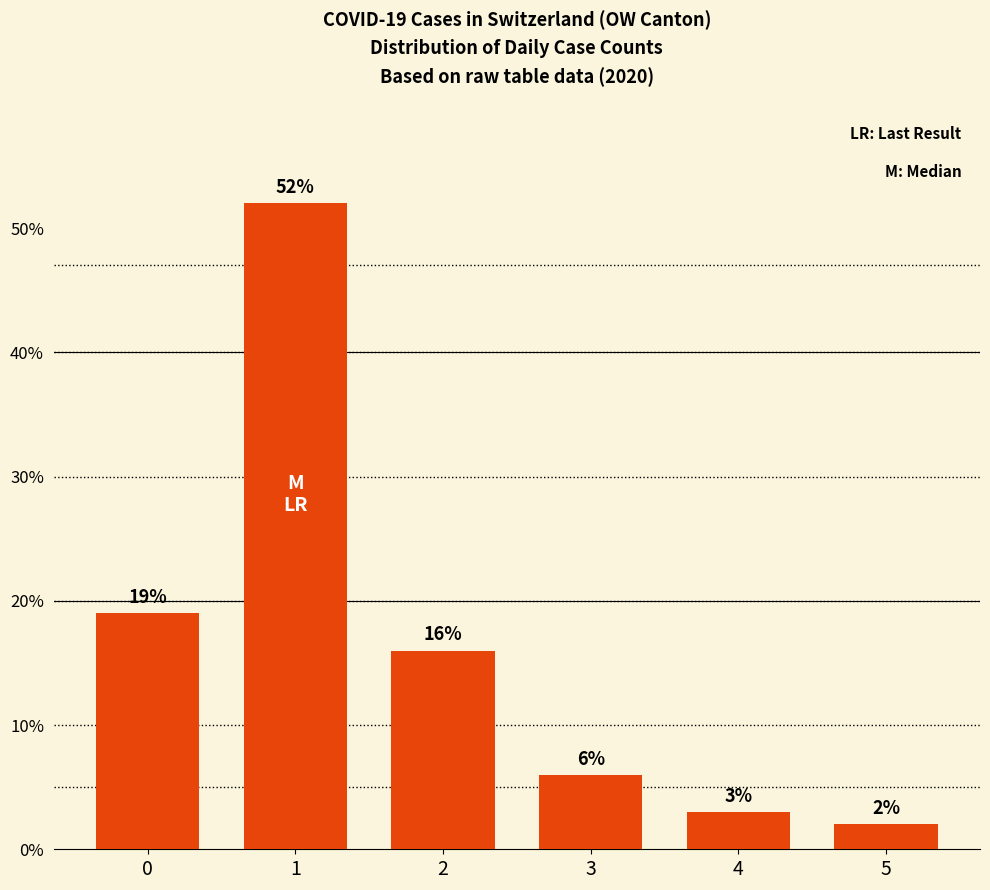

What is the average value?

16